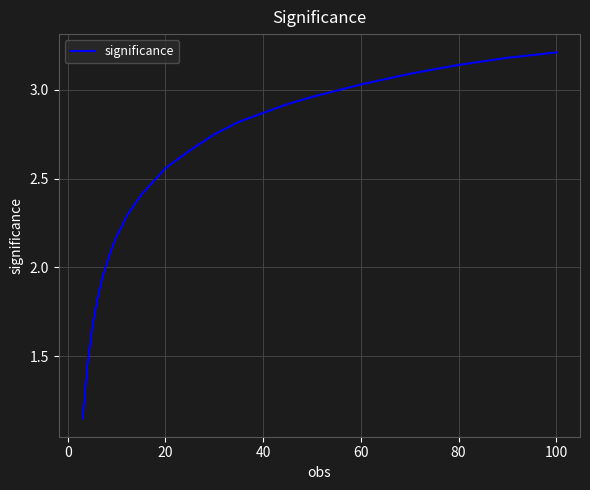

What is the difference between the maximum and minimum values?

2.1